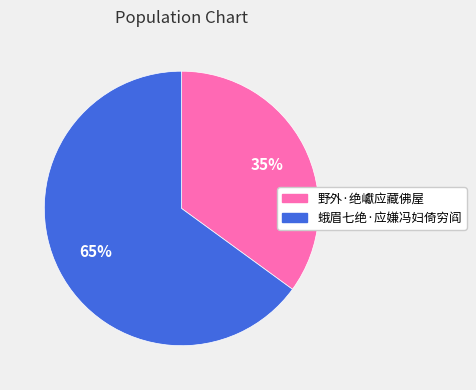

Count the number of slices in the pie.

2